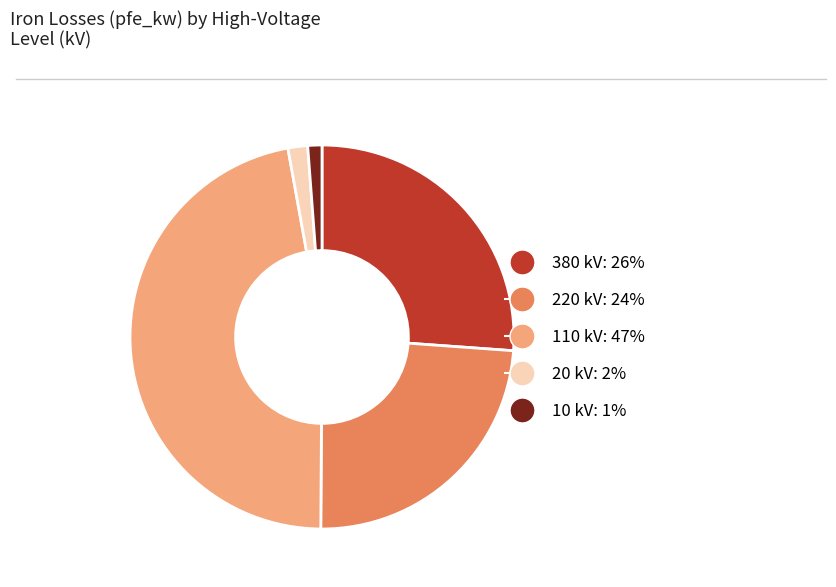

Is there a majority slice in this chart?

No